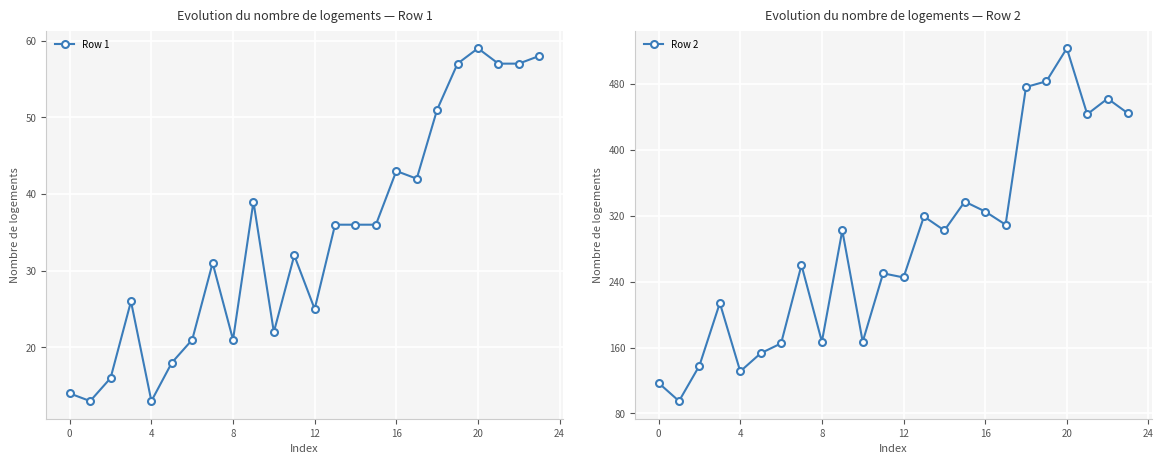

True or false: Row 2 has more than 0 interior local peaks.

True